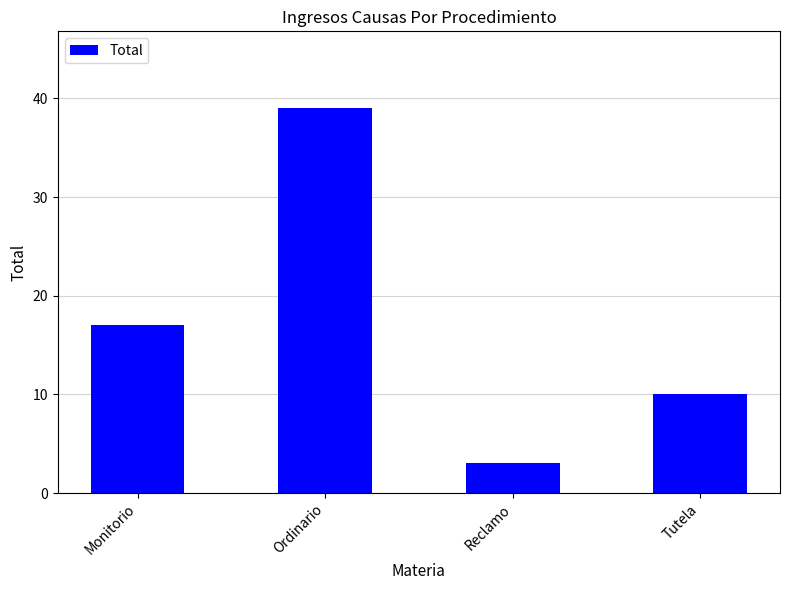

What is the label of the 4th bar from the right?

Monitorio